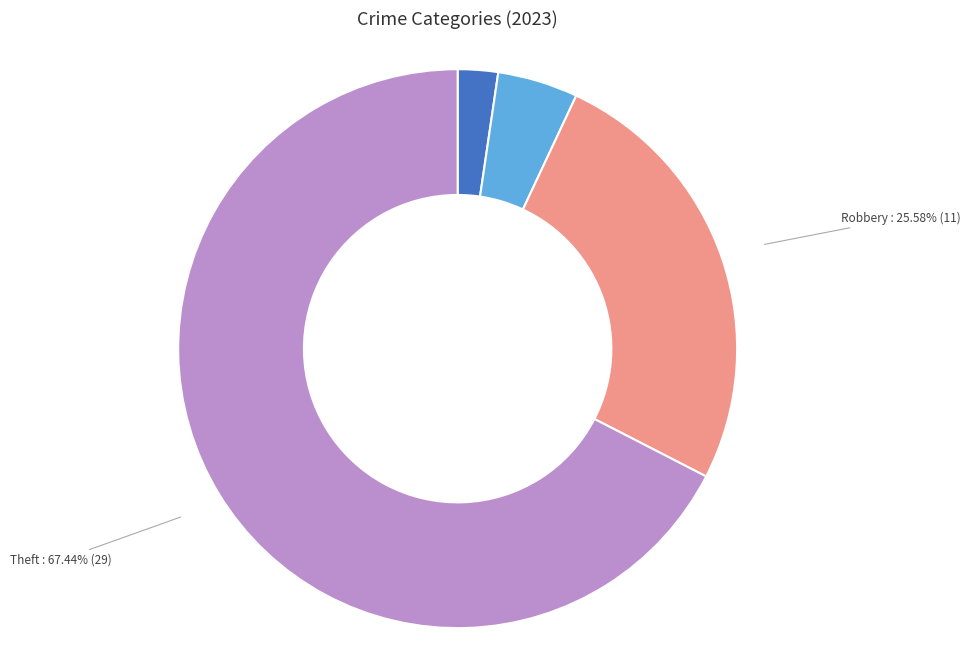

Does any single category account for the majority?

Yes